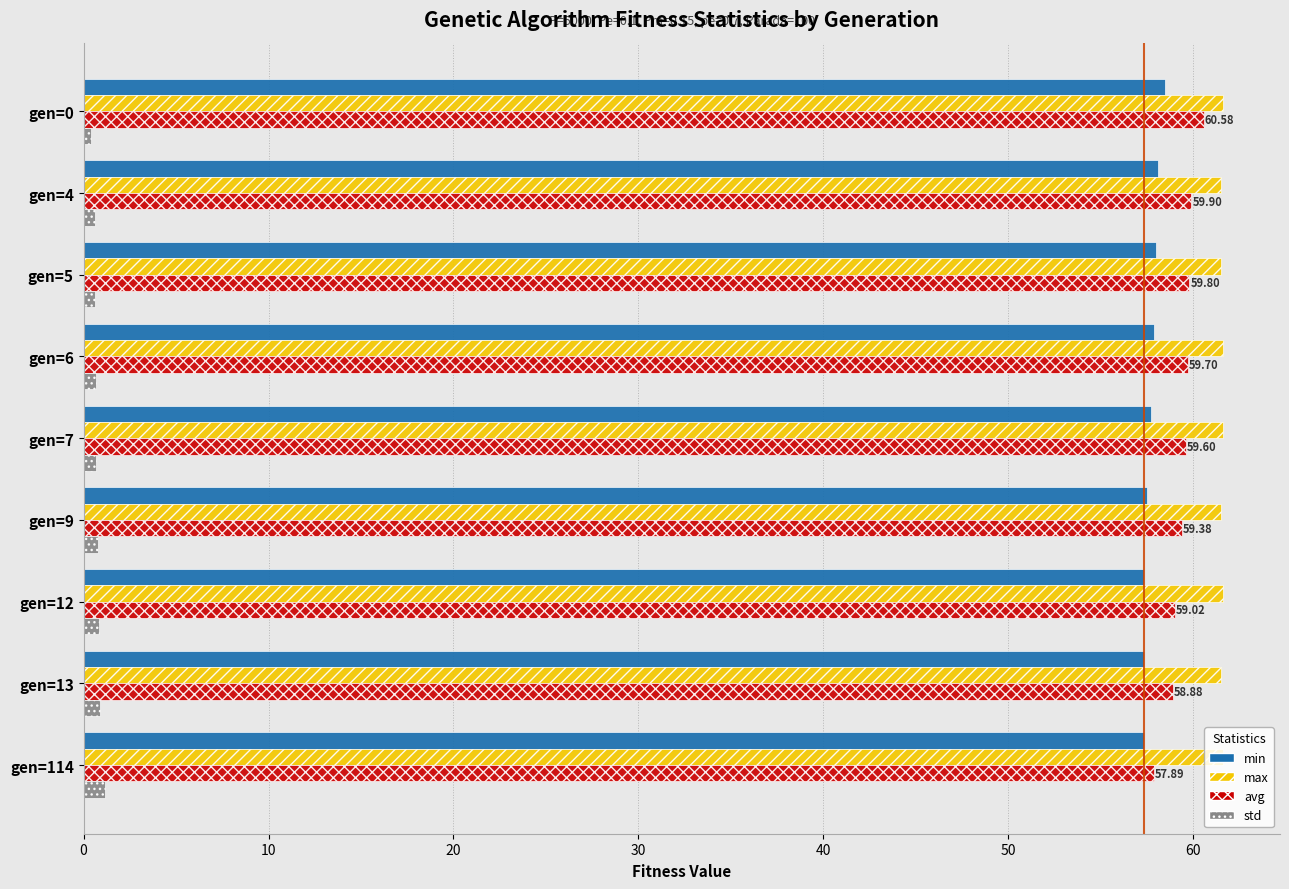

What is the sum of all max values?

554.0